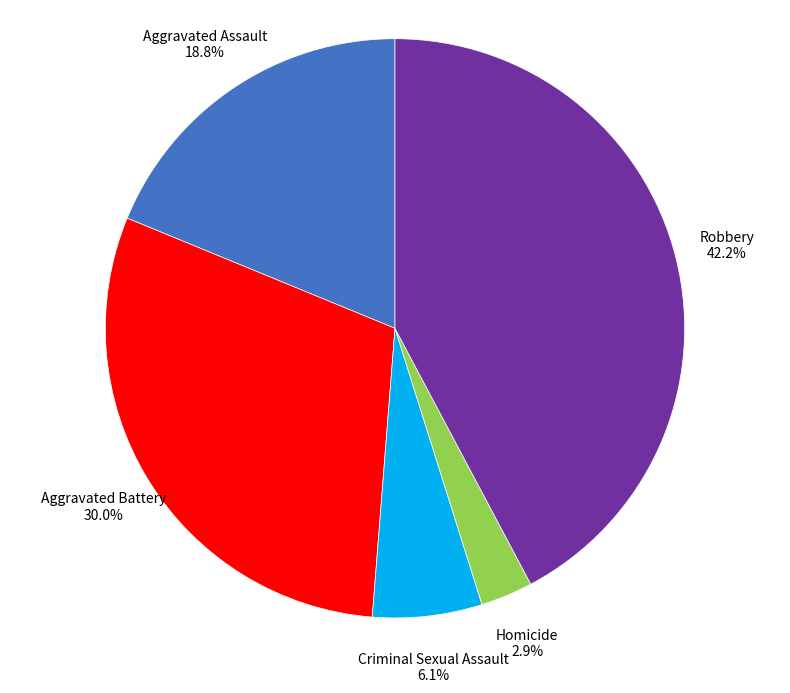

What percentage is the Robbery slice, to the nearest percent?

42%